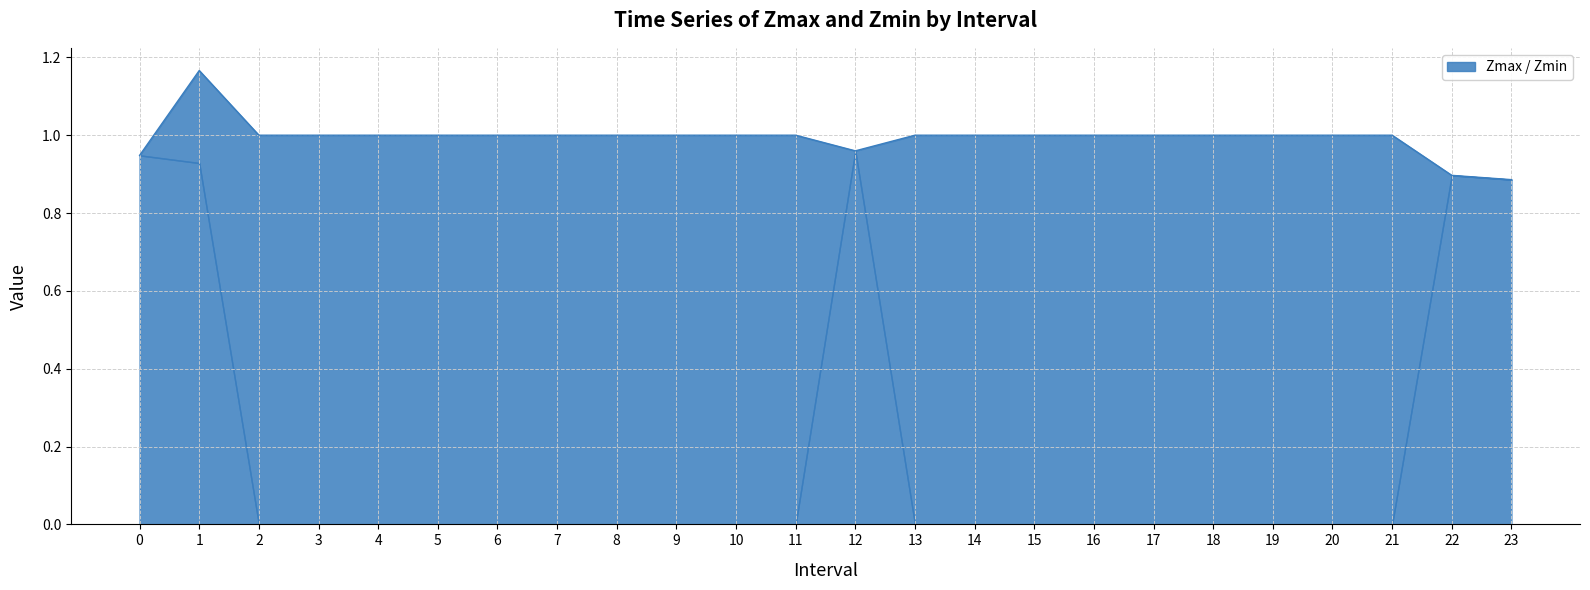

Where does the data first go above 1?

1.0